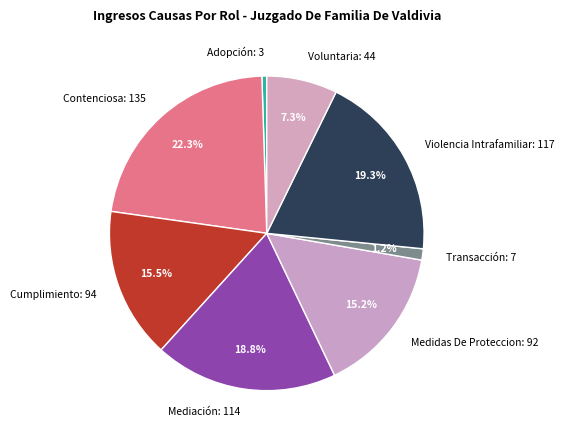

Combined, do Medidas De Proteccion and Contenciosa account for over 50%?

No